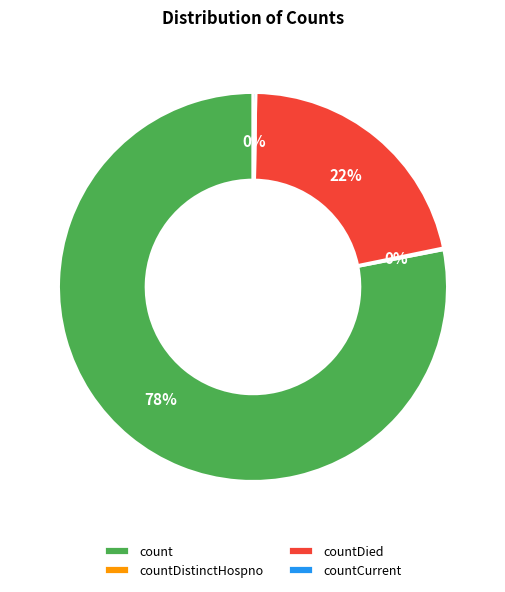

To the nearest percent, what is the combined percentage of countDied and count?

100%